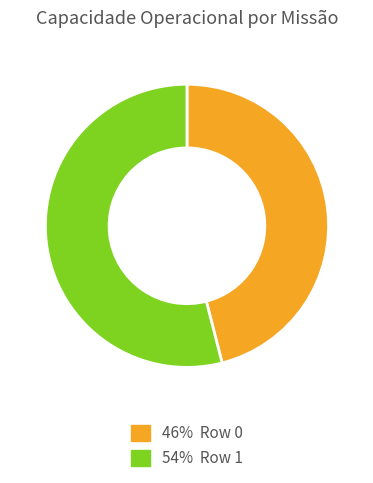

Is there any slice that represents more than half of the pie?

Yes